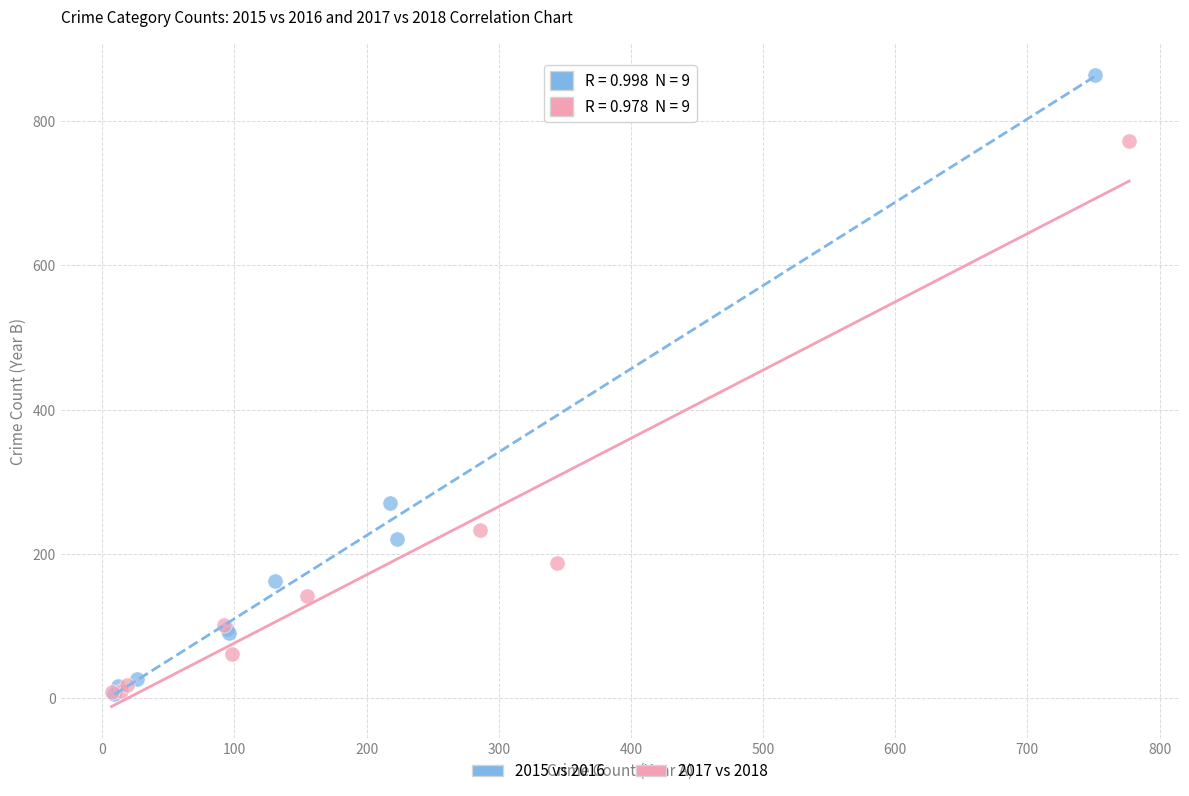

Which series reaches the maximum Y coordinate?

2015 vs 2016